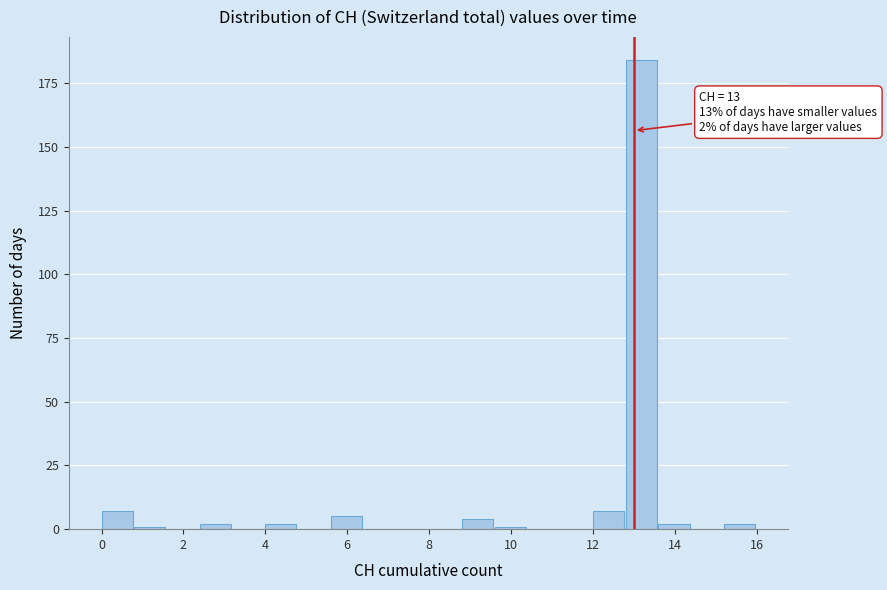

Over which range of the x-axis is the bar tallest?

12.8 to 13.6